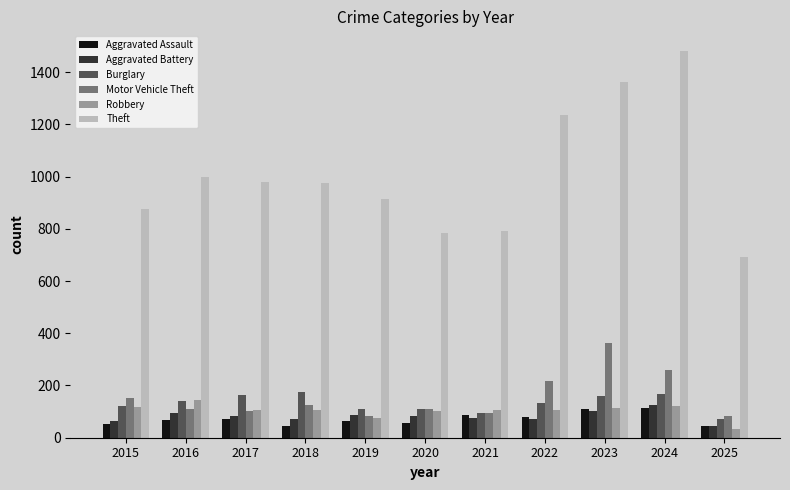

What are all the series names shown in the legend?

Aggravated Assault, Aggravated Battery, Burglary, Motor Vehicle Theft, Robbery, Theft